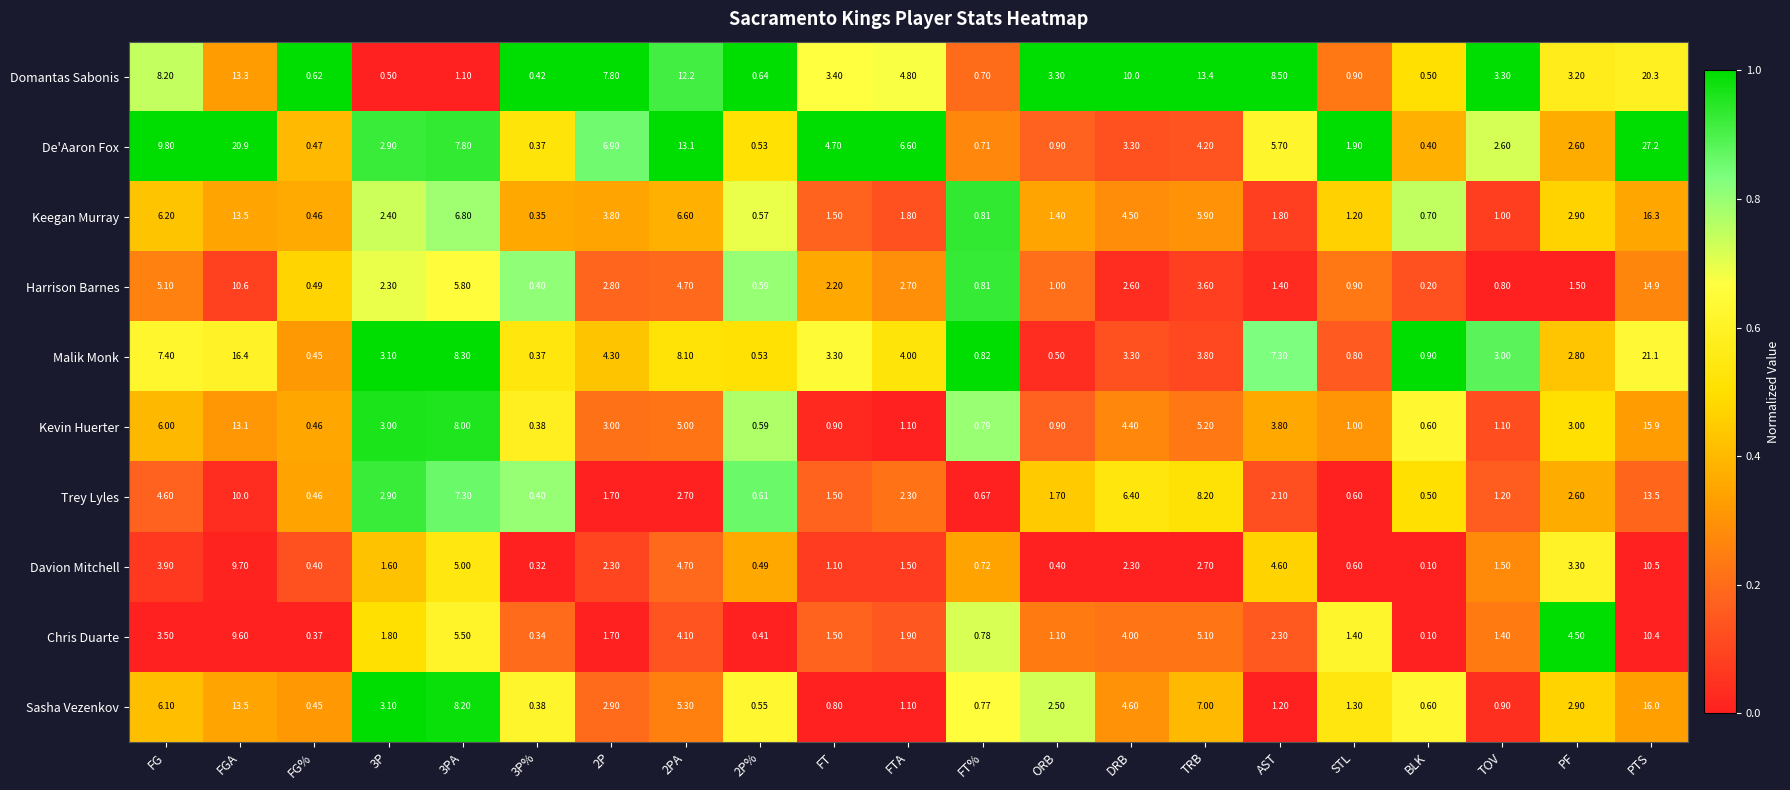

Which category has the highest value in the Sasha Vezenkov series?

PTS